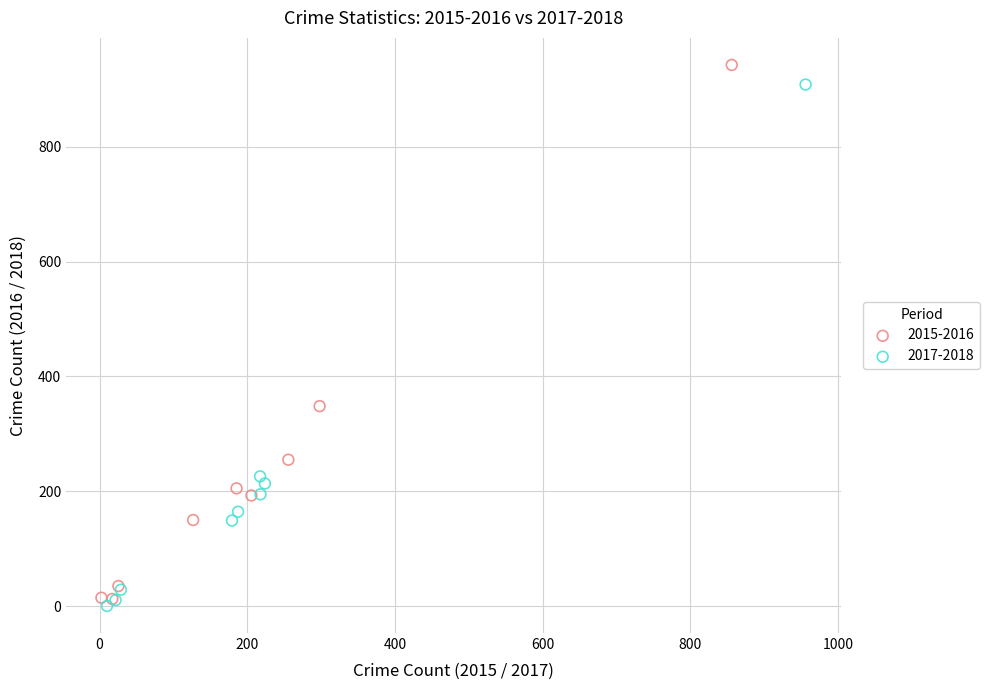

Which series contains the lowest Y value?

2017-2018